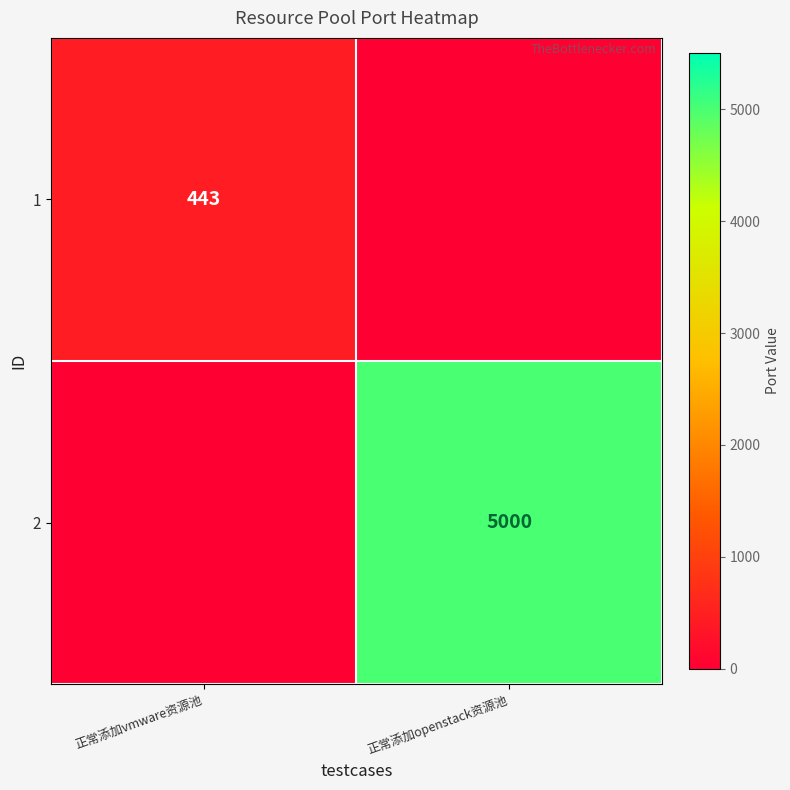

What is the difference between the highest and lowest values at 正常添加vmware资源池?

443